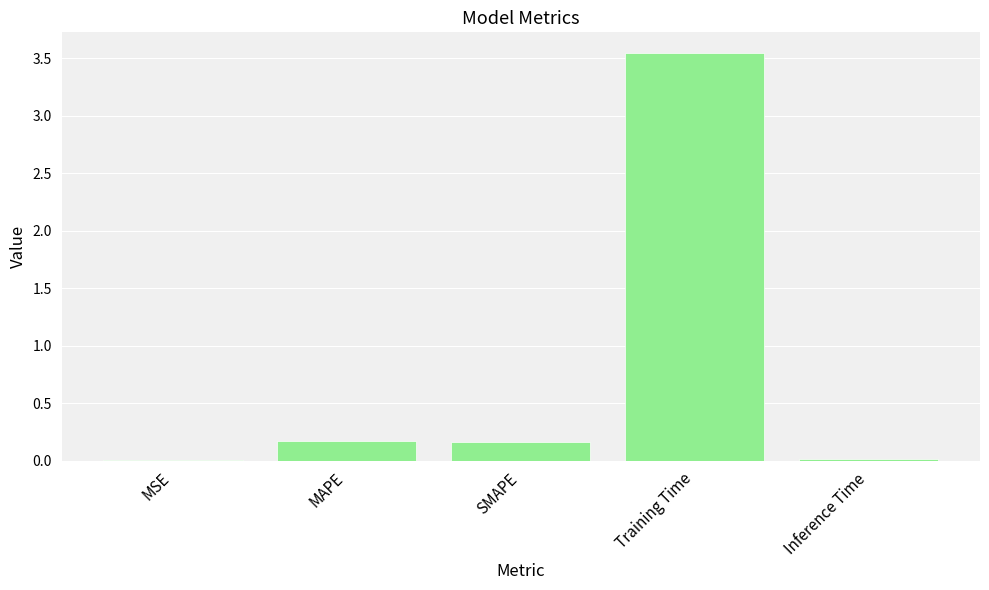

Between MAPE and MSE, which is larger?

MAPE